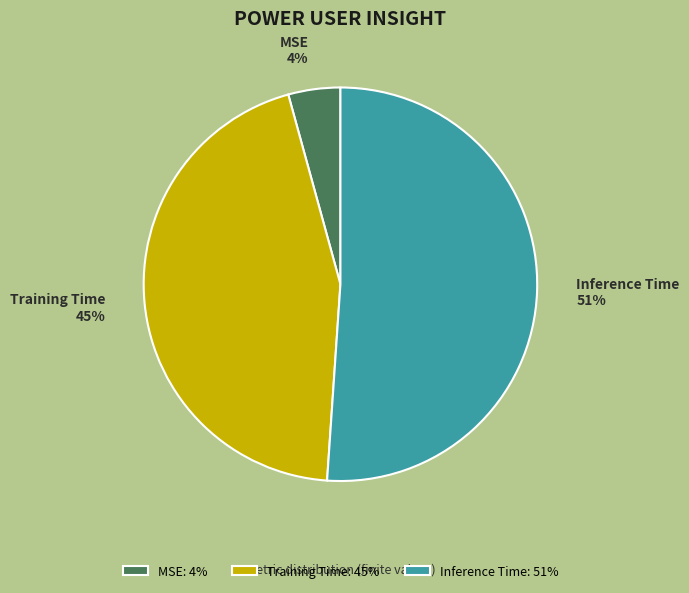

Which category has the smallest portion of the pie?

MSE